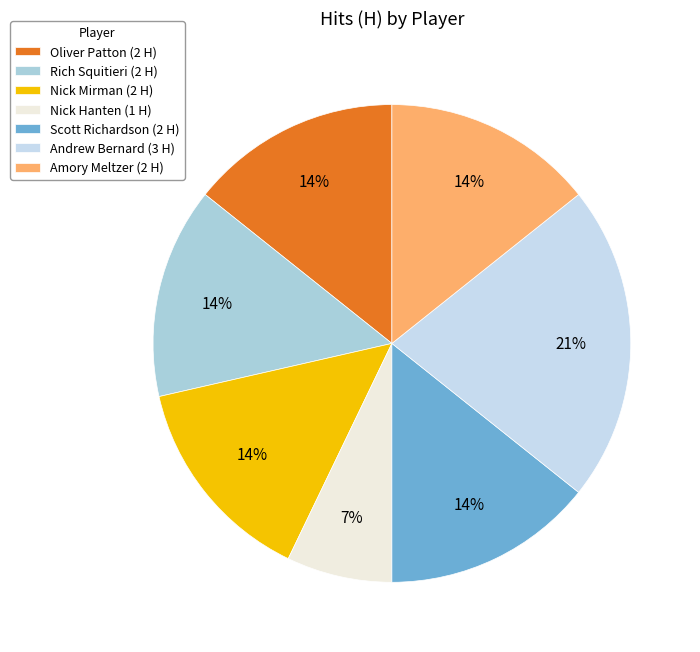

Which category has the biggest portion of the pie?

Andrew Bernard (3 H)